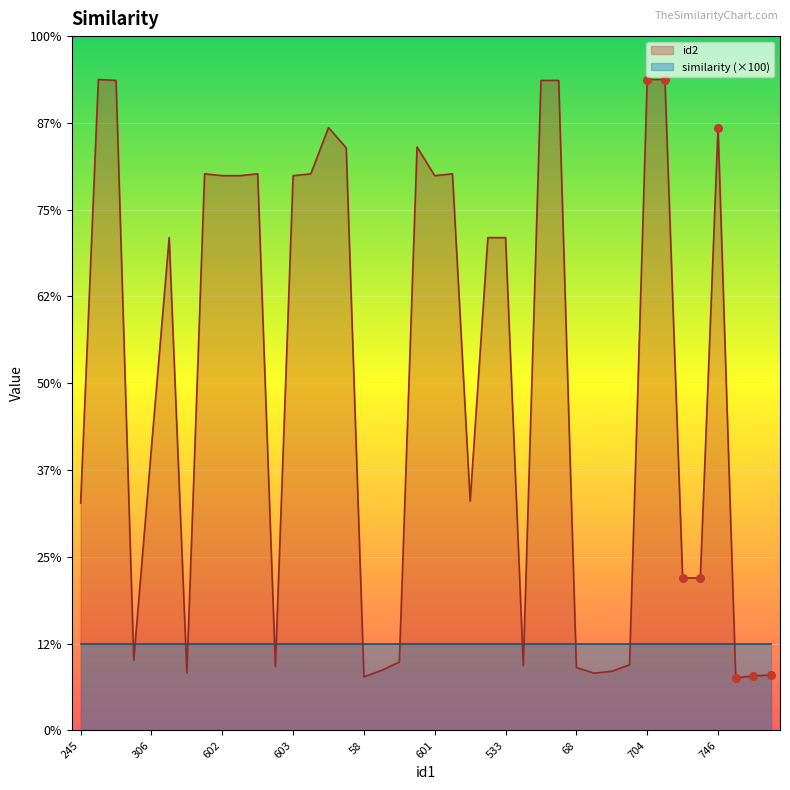

What is the change in value from 602 to 74?

-560.4